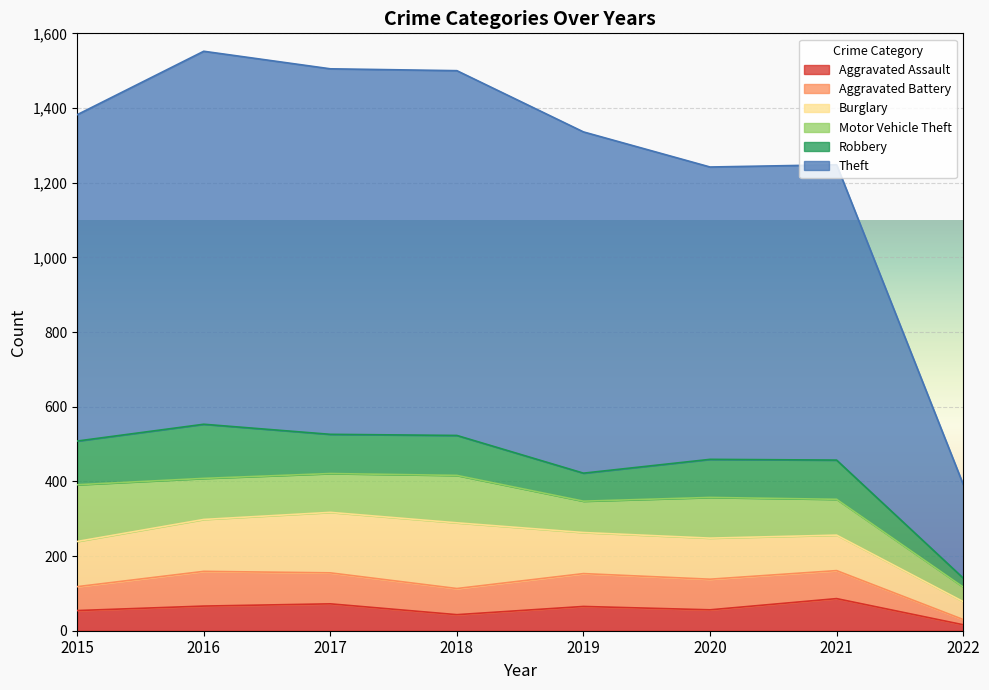

True or false: Theft has a value of 914 at 2019.

True